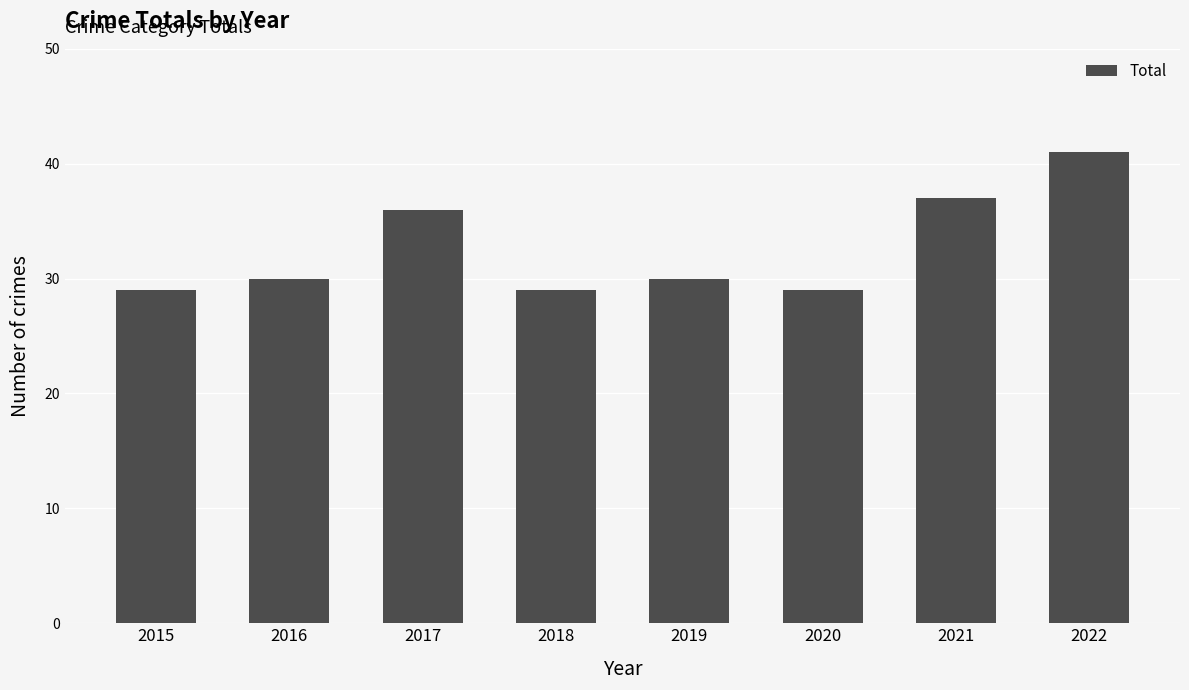

Reading left to right, what are all the values shown in this chart?

29	30	36	29	30	29	37	41